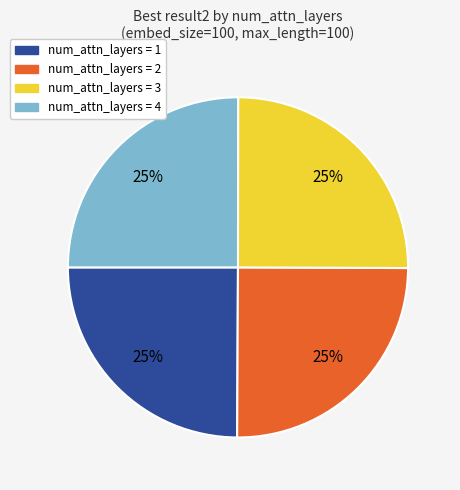

Is there any slice that represents more than half of the pie?

No